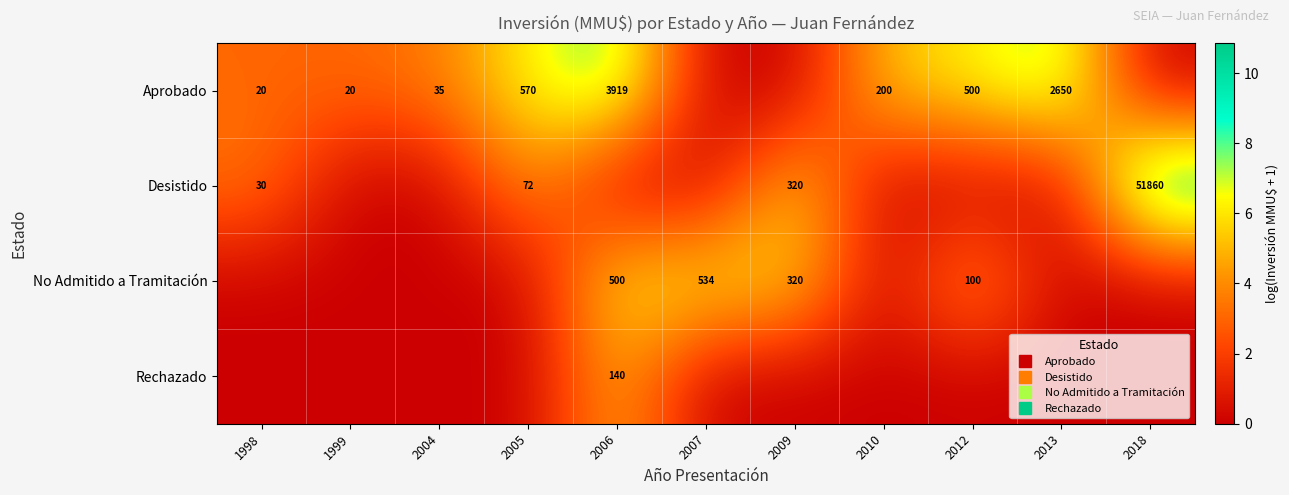

What value does the No Admitido a Tramitación series have at 2007?

6.3